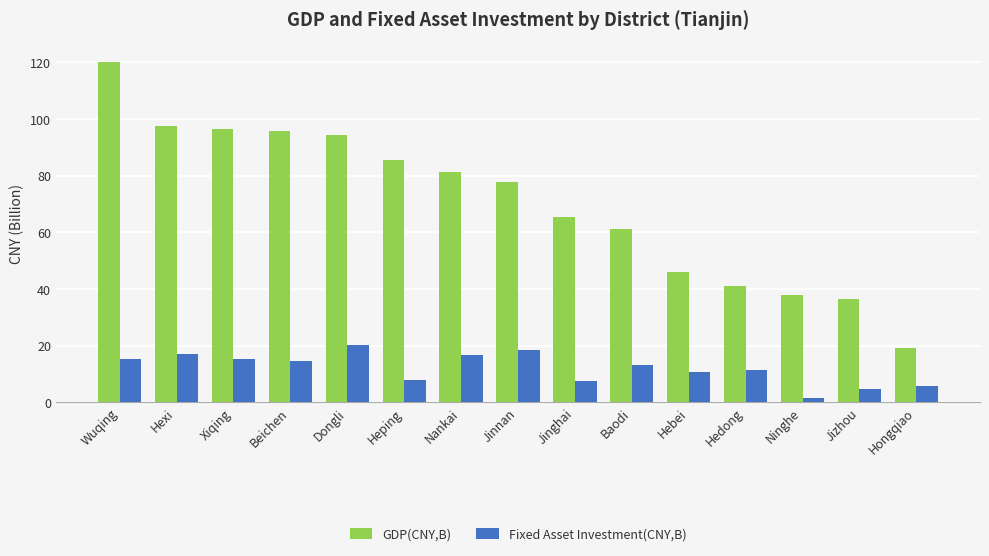

At Ninghe, list the series in order from largest to smallest.

GDP(CNY,B), Fixed Asset Investment(CNY,B)